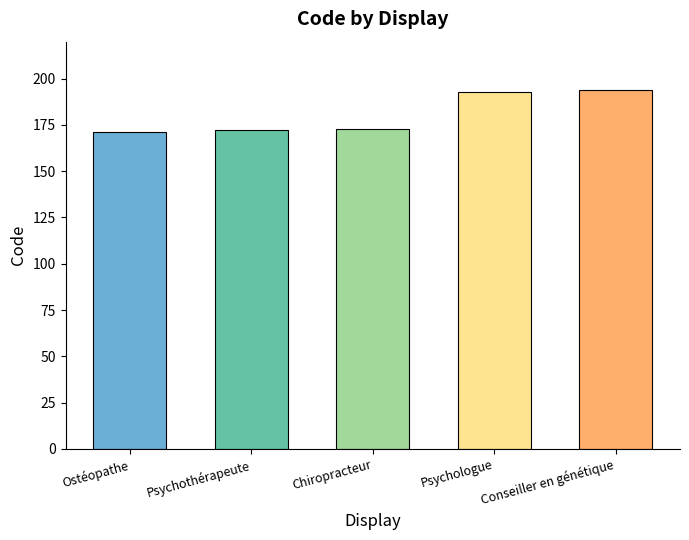

What is the smallest value displayed?

171